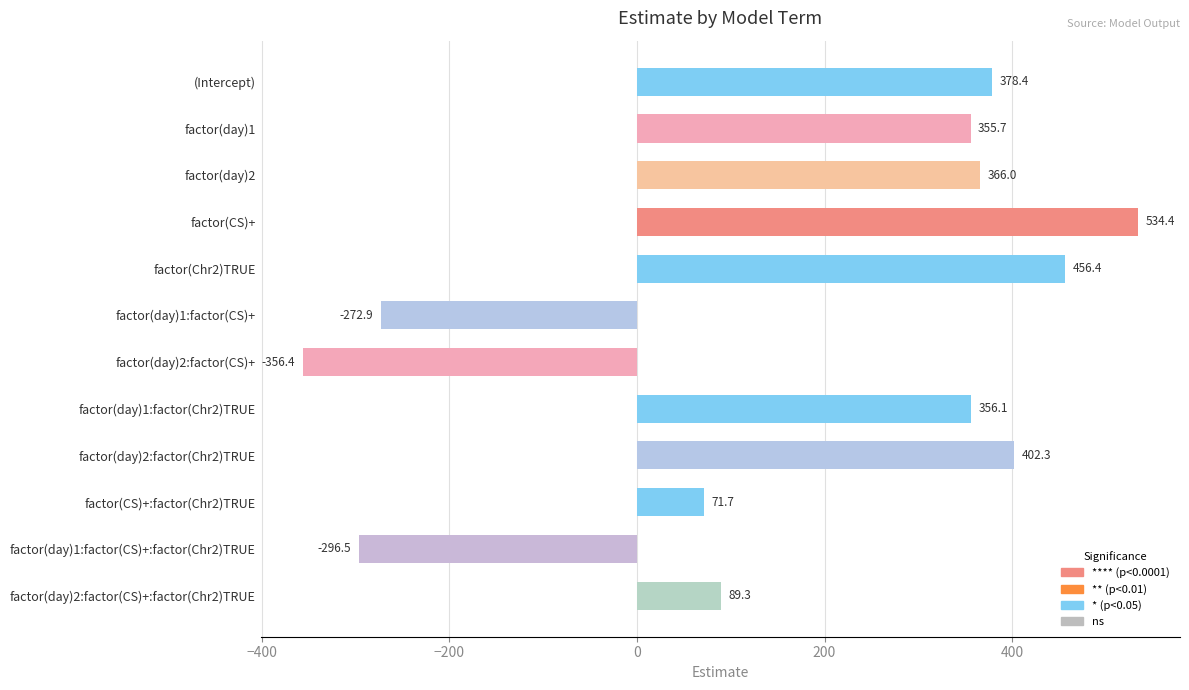

The value at factor(day)1:factor(Chr2)TRUE is 204.7. True or false?

False